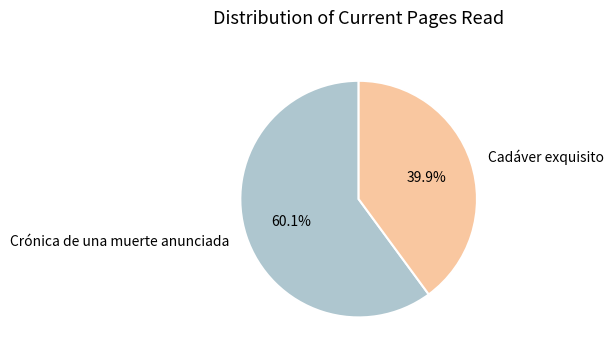

How many slices are in this pie chart?

2